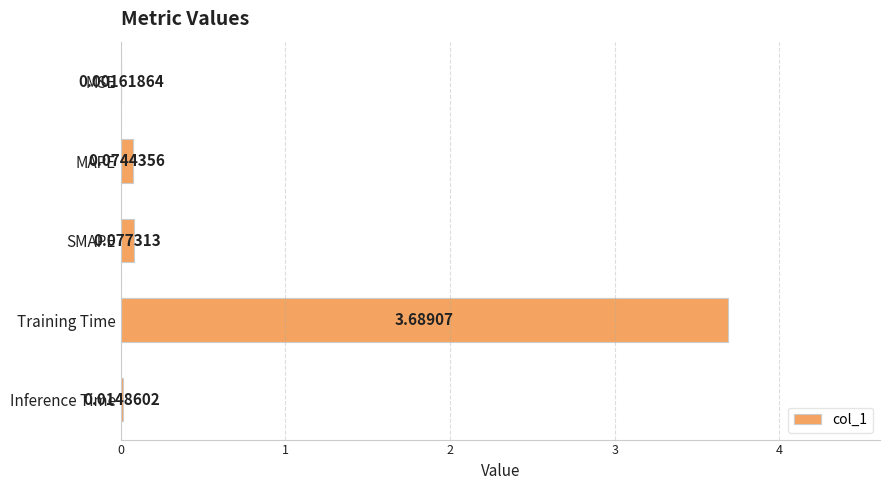

Where is the data nearest to the value 1?

SMAPE